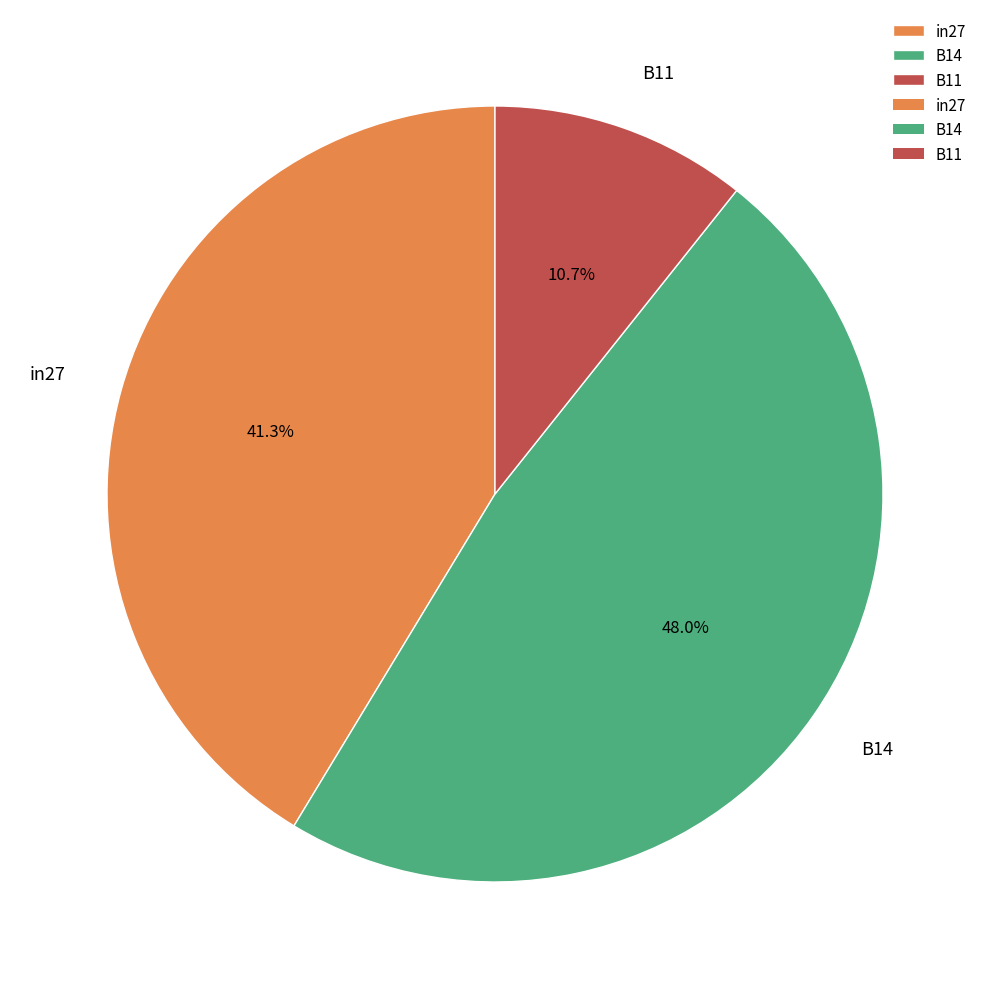

To the nearest percent, what portion does B11 represent?

11%